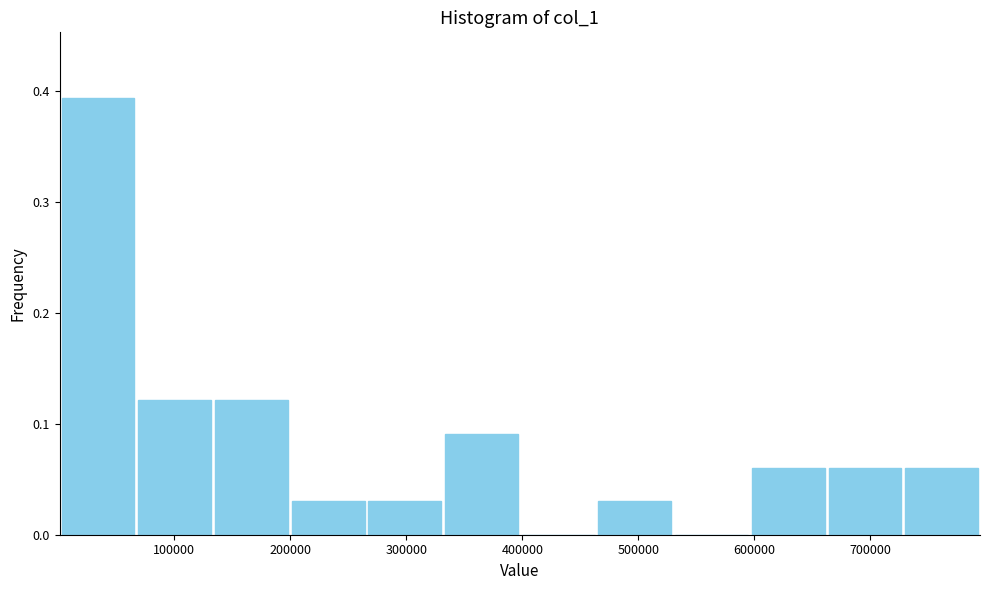

Over which range of the x-axis is the bar tallest?

0 to 70000